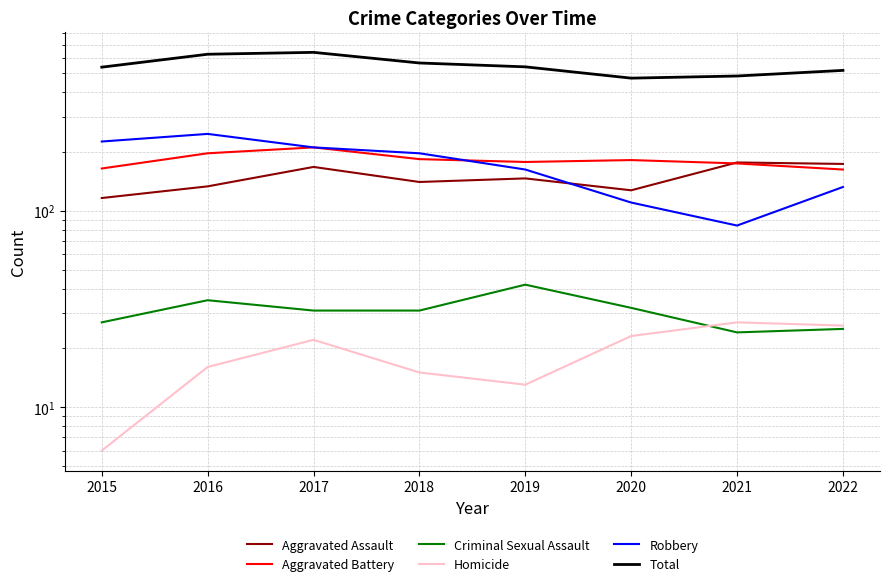

Which series changed the most between 2019 and 2022?

Robbery